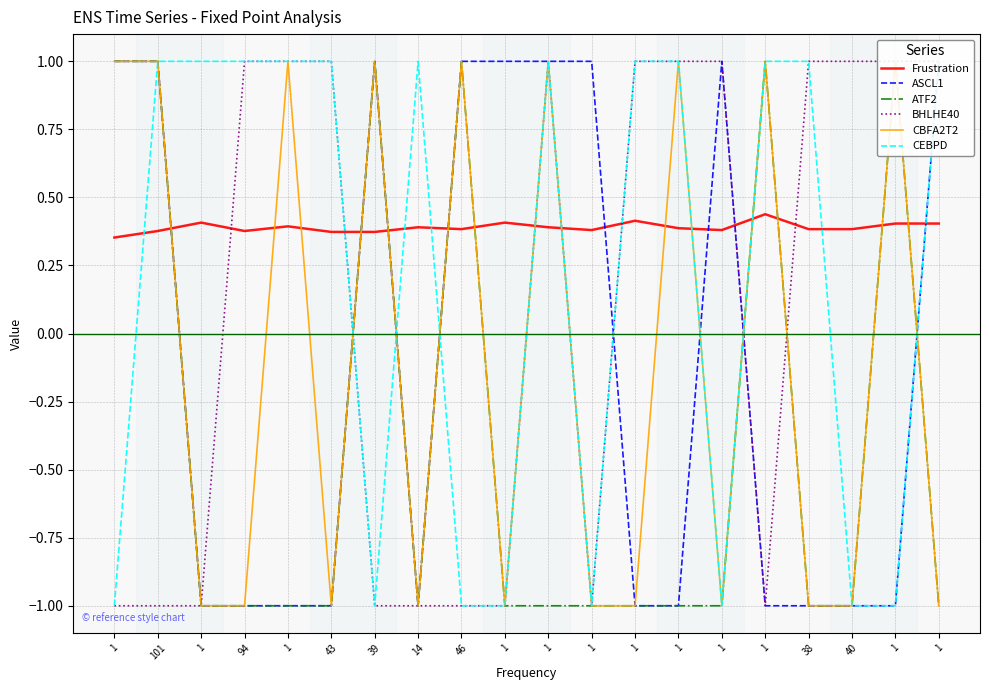

Reading left to right, list all the values displayed in this chart.

Frustration: 1=0.4	101=0.4	1=0.4	94=0.4	1=0.4	43=0.4	39=0.4	14=0.4	46=0.4	1=0.4	1=0.4	1=0.4	1=0.4	1=0.4	1=0.4	1=0.4	38=0.4	40=0.4	1=0.4	1=0.4
ASCL1: 1=1.0	101=1.0	1=-1.0	94=-1.0	1=-1.0	43=-1.0	39=1.0	14=-1.0	46=1.0	1=1.0	1=1.0	1=1.0	1=-1.0	1=-1.0	1=1.0	1=-1.0	38=-1.0	40=-1.0	1=-1.0	1=1.0
ATF2: 1=1.0	101=1.0	1=-1.0	94=-1.0	1=-1.0	43=-1.0	39=1.0	14=-1.0	46=1.0	1=-1.0	1=-1.0	1=-1.0	1=-1.0	1=-1.0	1=-1.0	1=1.0	38=-1.0	40=-1.0	1=1.0	1=-1.0
BHLHE40: 1=-1.0	101=-1.0	1=-1.0	94=1.0	1=1.0	43=1.0	39=-1.0	14=-1.0	46=-1.0	1=-1.0	1=1.0	1=-1.0	1=1.0	1=1.0	1=1.0	1=-1.0	38=1.0	40=1.0	1=1.0	1=1.0
CBFA2T2: 1=1.0	101=1.0	1=-1.0	94=-1.0	1=1.0	43=-1.0	39=1.0	14=-1.0	46=1.0	1=-1.0	1=1.0	1=-1.0	1=-1.0	1=1.0	1=-1.0	1=1.0	38=-1.0	40=-1.0	1=1.0	1=-1.0
CEBPD: 1=-1.0	101=1.0	1=1.0	94=1.0	1=1.0	43=1.0	39=-1.0	14=1.0	46=-1.0	1=-1.0	1=1.0	1=-1.0	1=1.0	1=1.0	1=-1.0	1=1.0	38=1.0	40=-1.0	1=-1.0	1=1.0